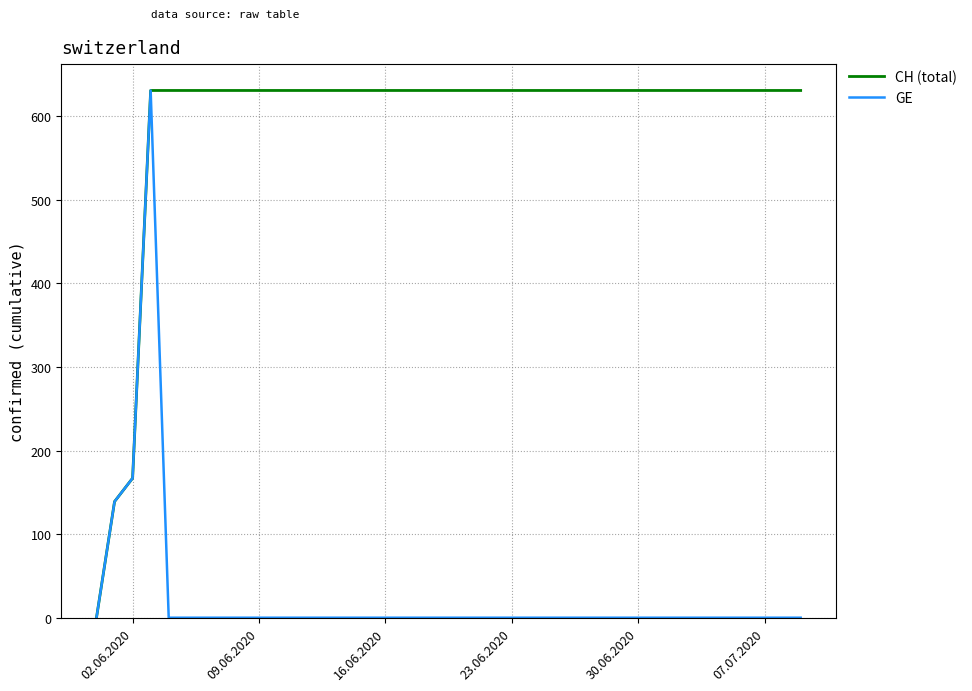

What is the maximum value shown in the chart?

631